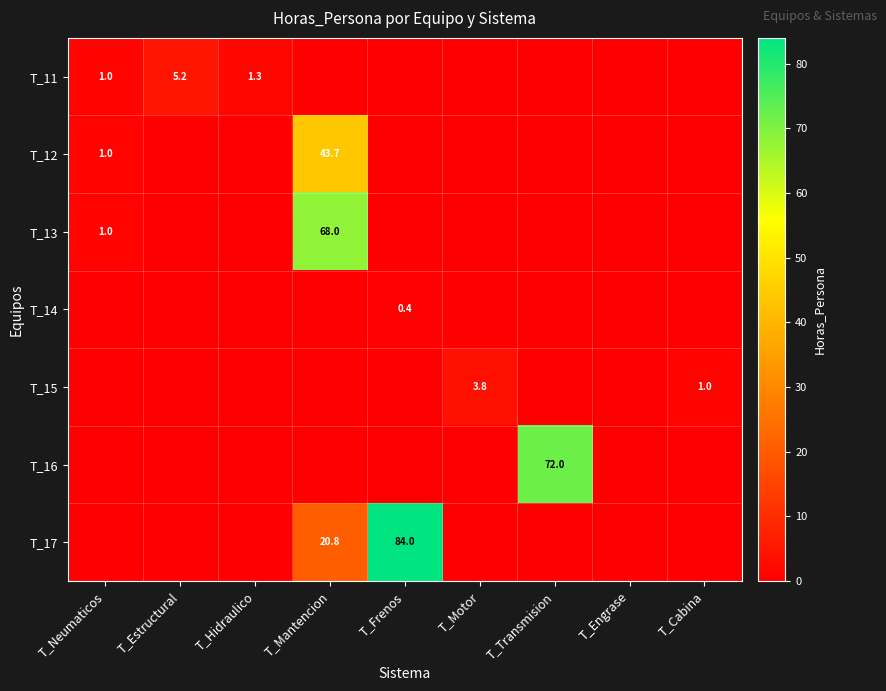

Is it true that T_13 equals 114.1 at T_Mantencion?

False